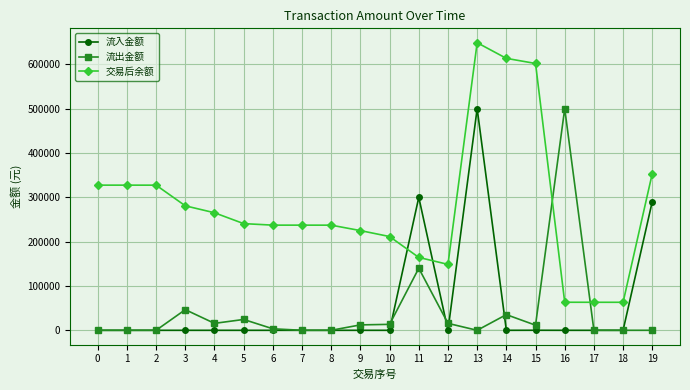

Which series changed the most between 7 and 17?

交易后余额